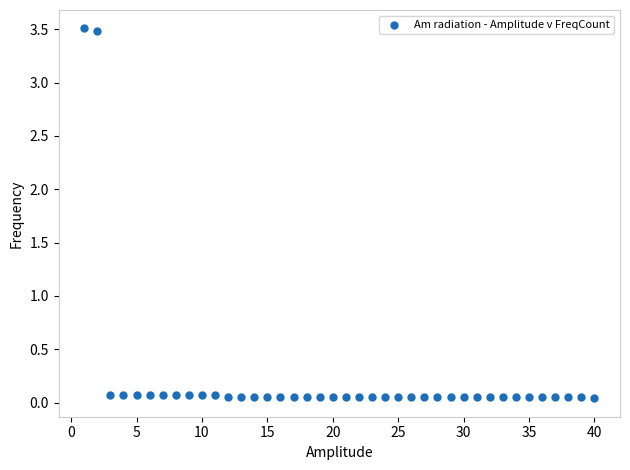

What is the range of X values (max minus min)?

39.0